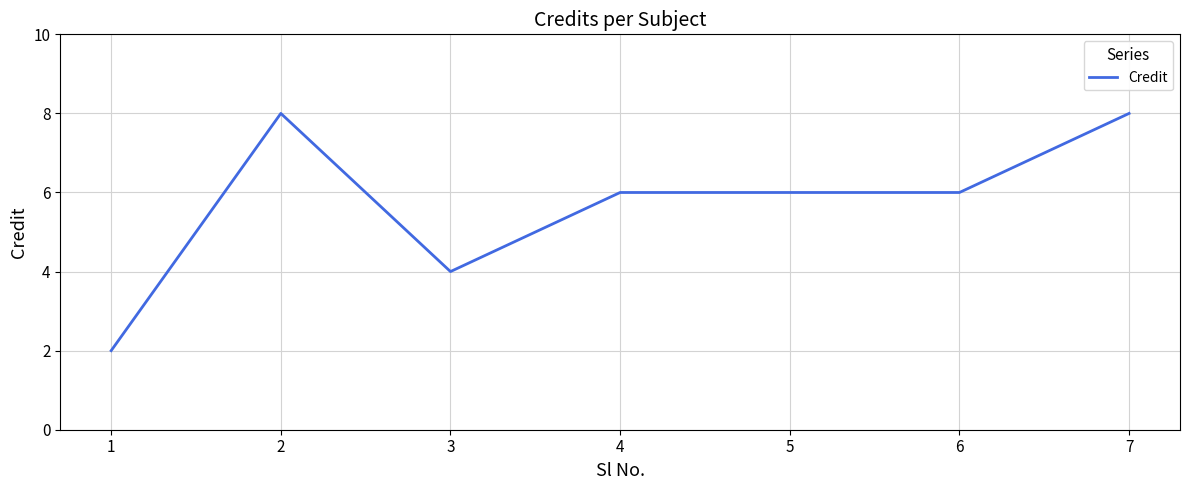

Does the chart display data point markers on the line(s)?

No